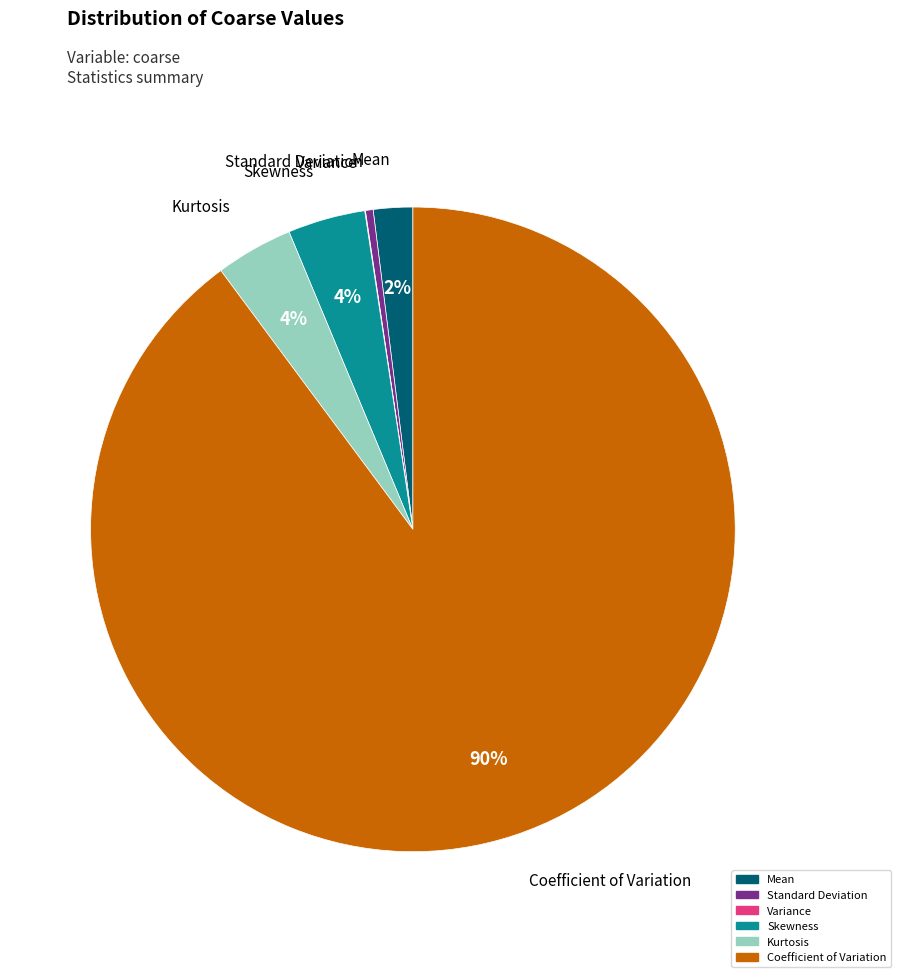

The Standard Deviation slice represents 0% of the pie. True or false?

True